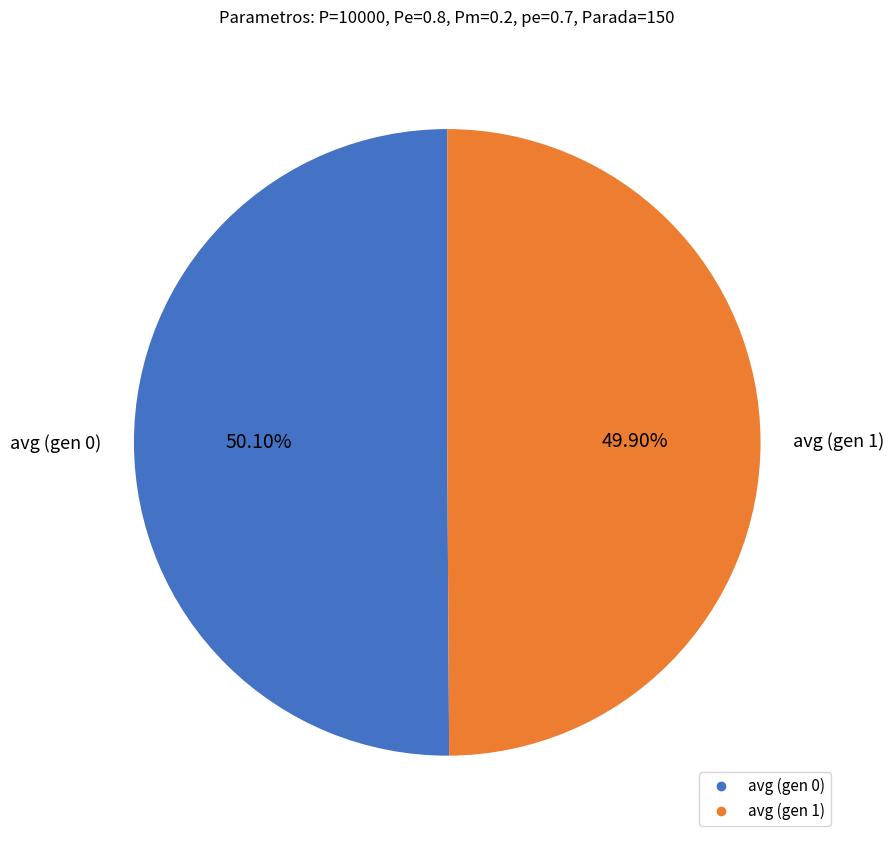

How many segments does this pie chart have?

2